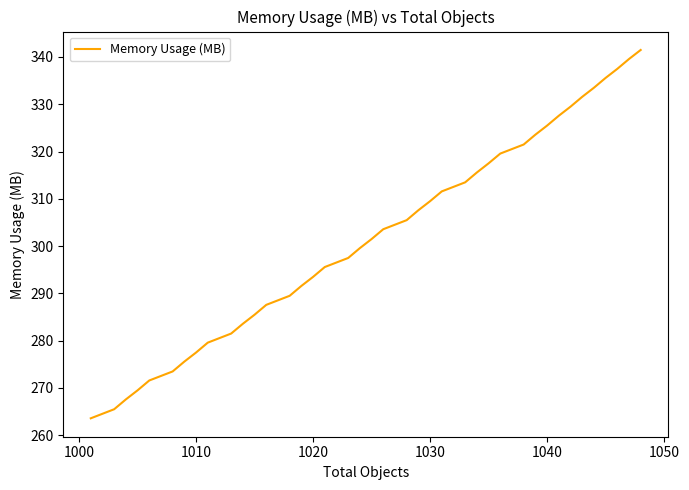

What is the minimum value shown in the chart?

263.6